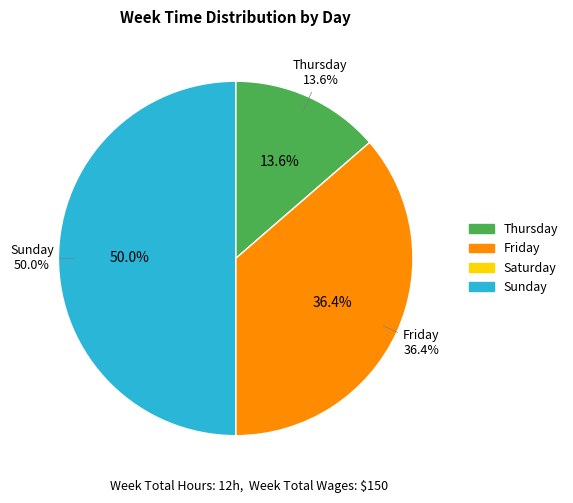

Is the sum of Sunday and Saturday greater than half?

No